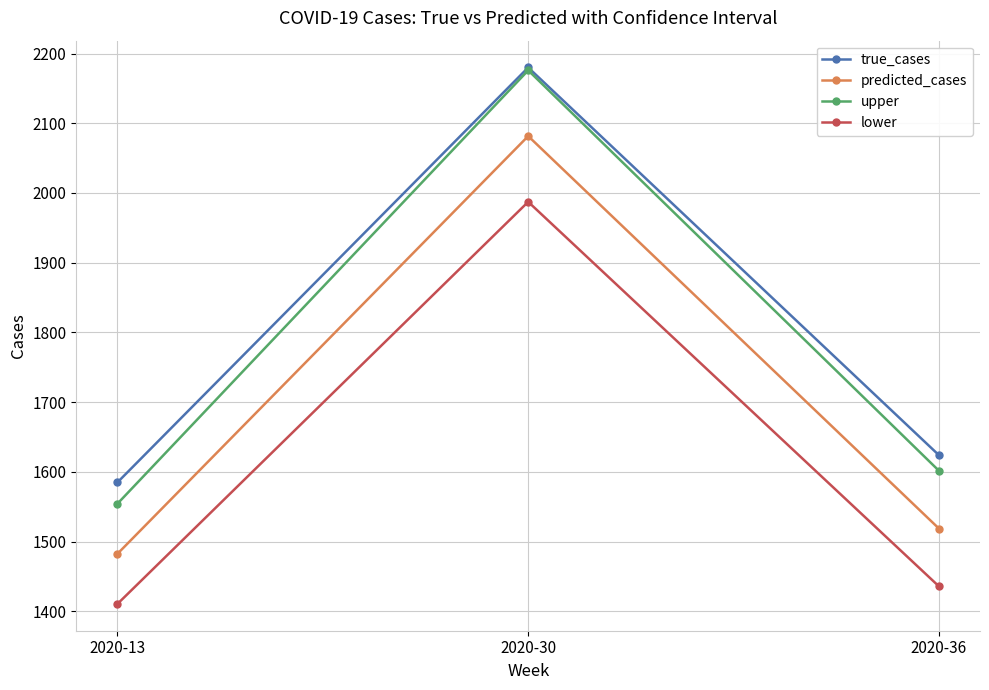

List the labels in order of predicted_cases value, smallest first.

2020-13, 2020-36, 2020-30